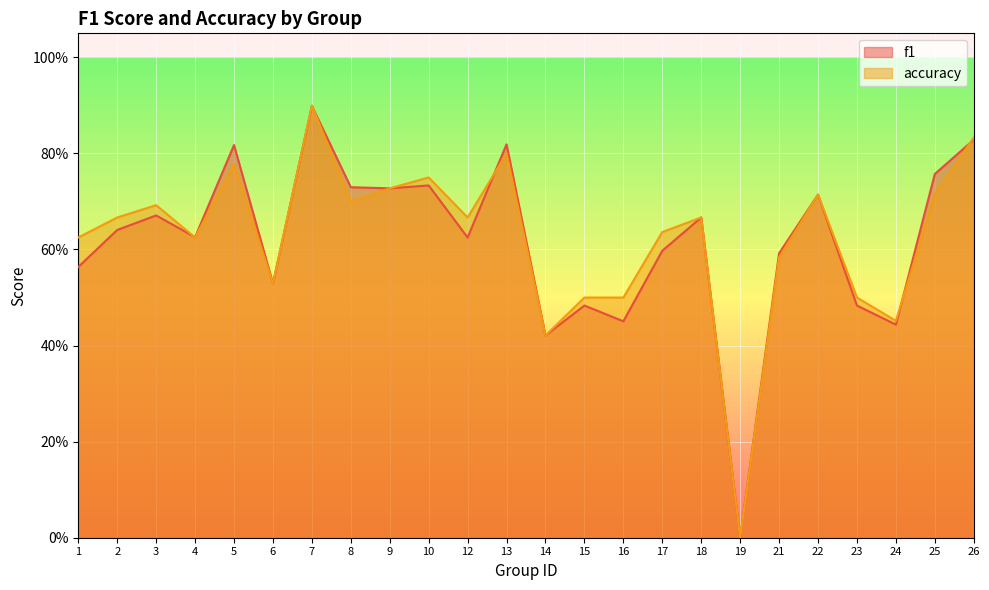

Reading left to right, what are all the values shown in this chart?

f1: 1=0.6	2=0.6	3=0.7	4=0.6	5=0.8	6=0.5	7=0.9	8=0.7	9=0.7	10=0.7	12=0.6	13=0.8	14=0.4	15=0.5	16=0.5	17=0.6	18=0.7	19=0.0	21=0.6	22=0.7	23=0.5	24=0.4	25=0.8	26=0.8
accuracy: 1=0.6	2=0.7	3=0.7	4=0.6	5=0.8	6=0.5	7=0.9	8=0.7	9=0.7	10=0.8	12=0.7	13=0.8	14=0.4	15=0.5	16=0.5	17=0.6	18=0.7	19=0.0	21=0.6	22=0.7	23=0.5	24=0.5	25=0.7	26=0.8